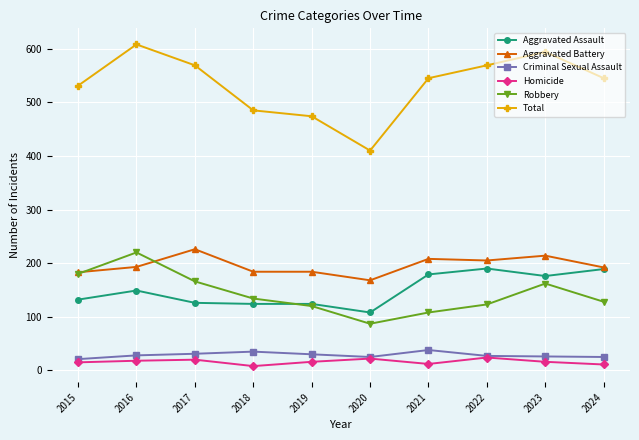

The Aggravated Battery series shows 133 at 2017. True or false?

False